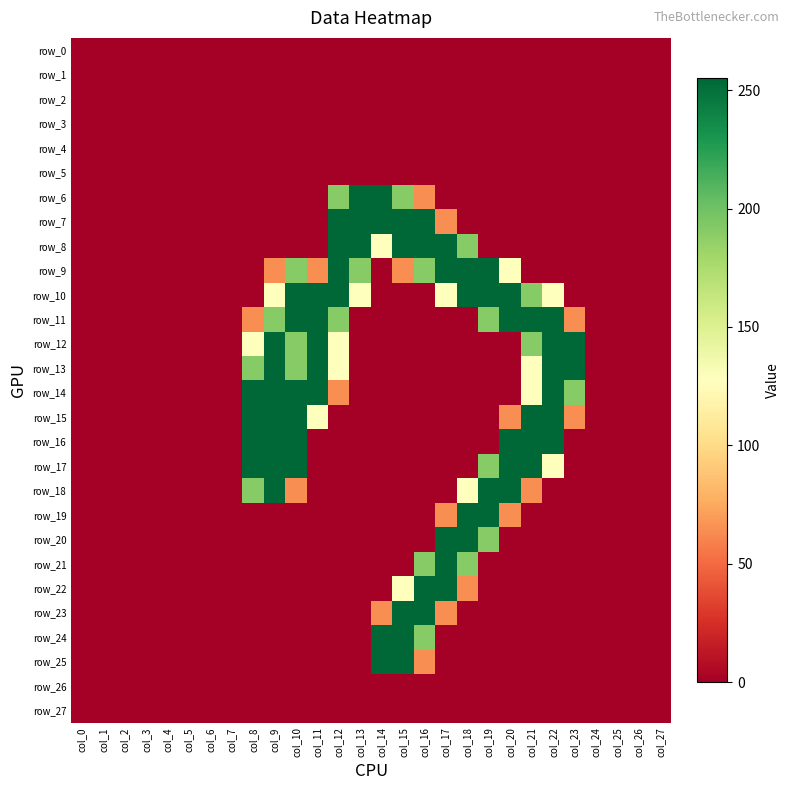

The row_18 series shows 122 at col_3. True or false?

False